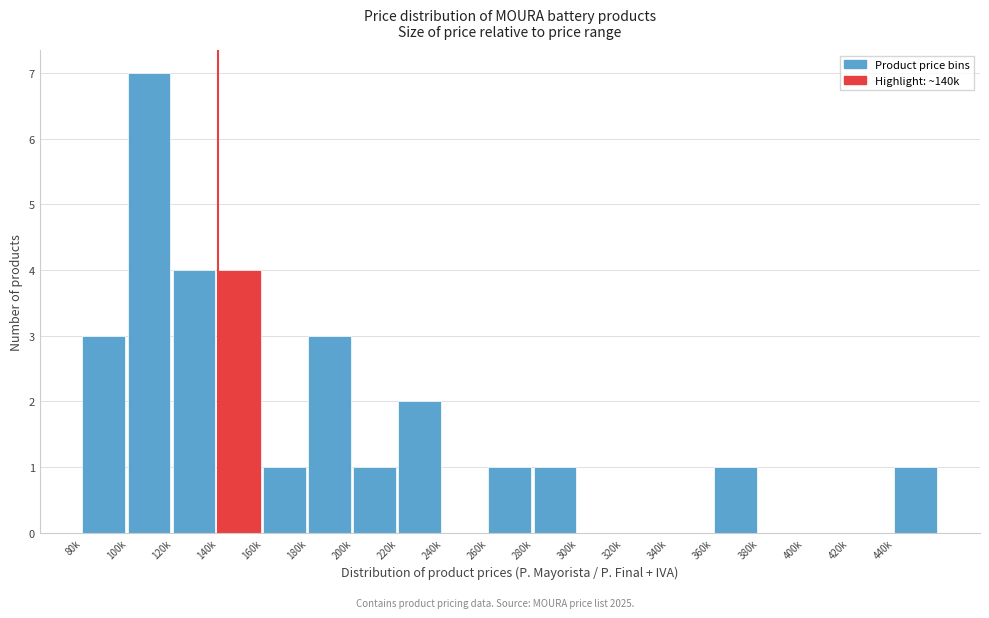

Reading left to right, what are all the values shown in this chart?

80k=3	100k=7	120k=4	140k=4	160k=1	180k=3	200k=1	220k=2	240k=0	260k=1	280k=1	300k=0	320k=0	340k=0	360k=1	380k=0	400k=0	420k=0	440k=1